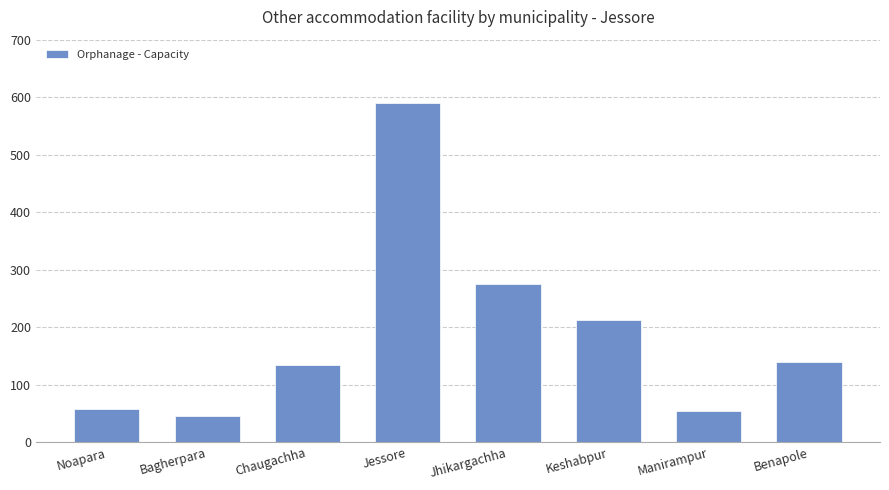

What is the value of the 4th bar from the left?

590